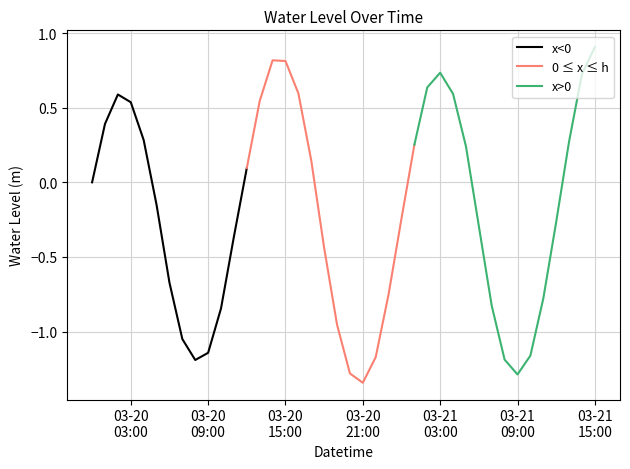

At which category does the data reach its first local peak?

2023-03-20 02:00:00